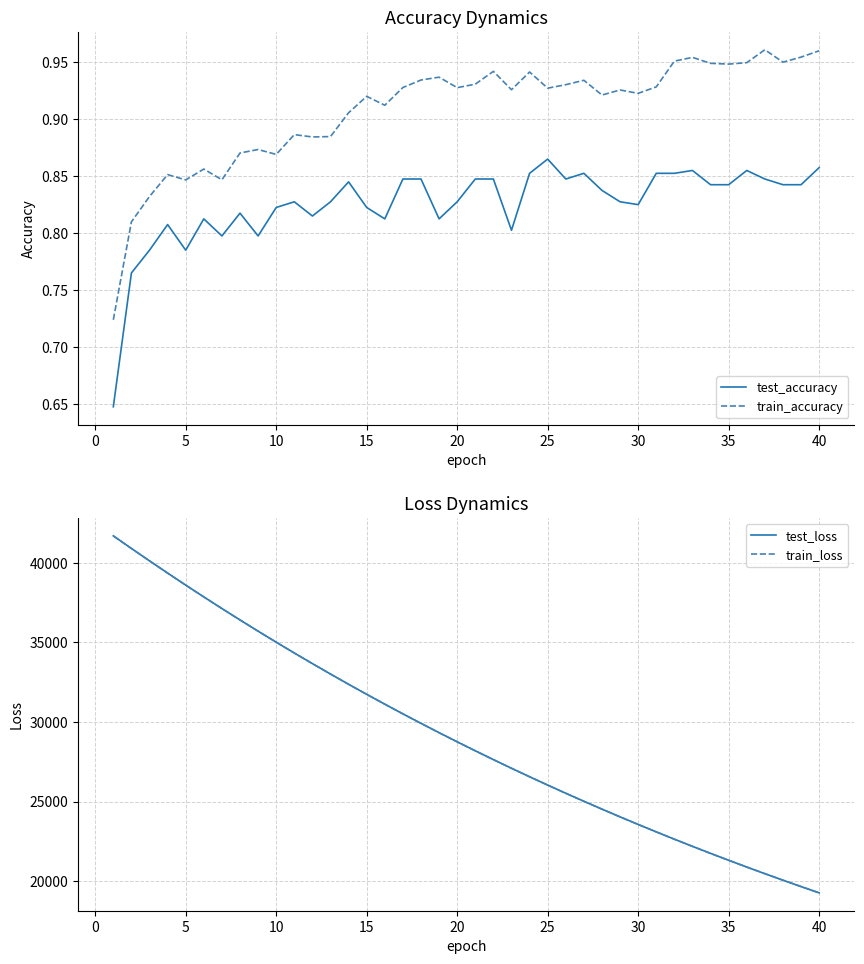

Does the chart have visible grid lines?

Yes